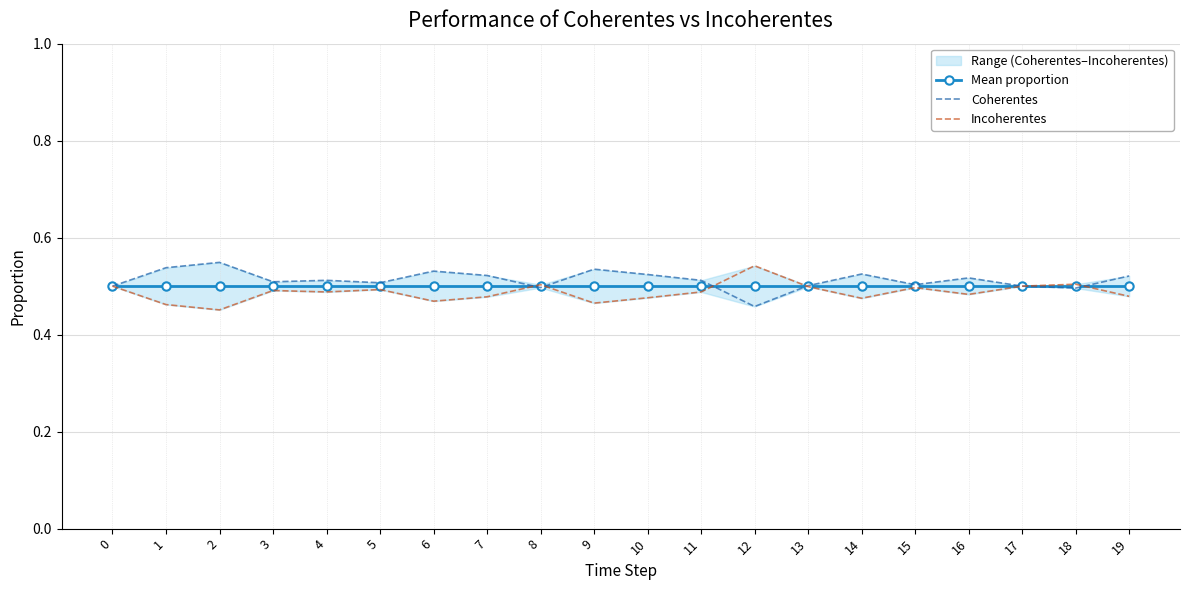

Which label corresponds to the smallest value in the chart?

2